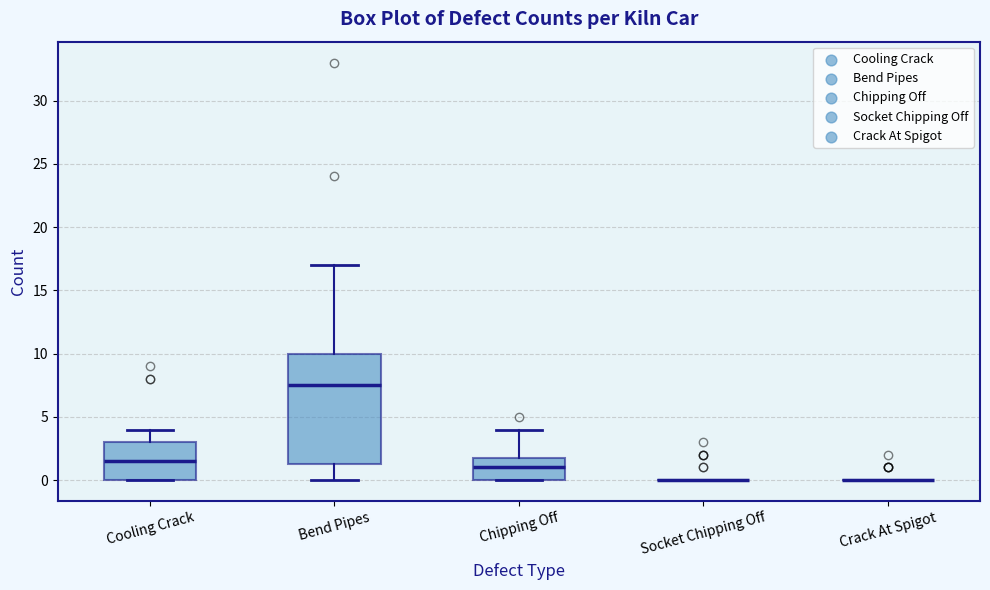

Comparing the boxes themselves (not the whiskers), which one is the tallest?

Bend Pipes